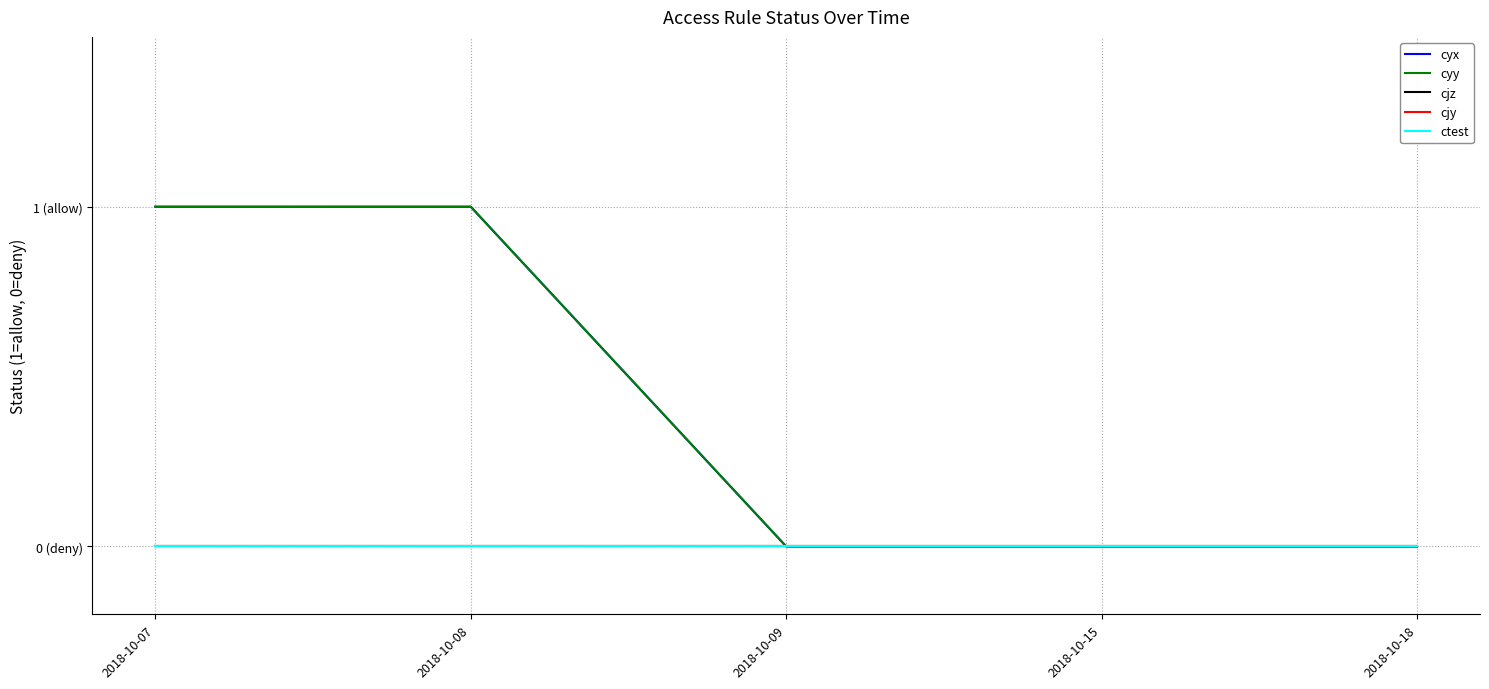

At which label does cjz reach its peak?

2018-10-07